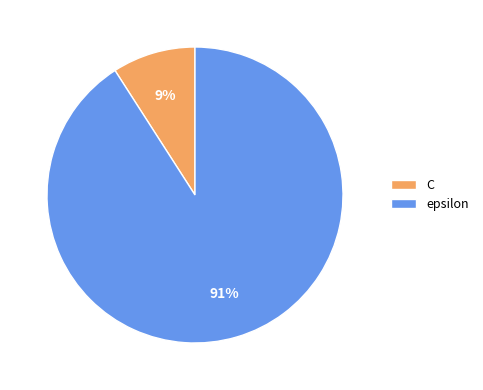

True or false: epsilon accounts for 83% of the total.

False